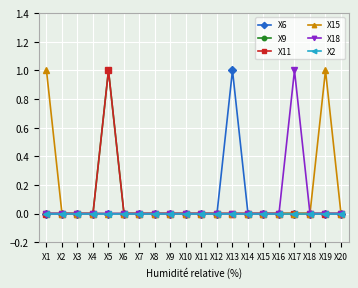

Is this an area chart (filled region under the line)?

No